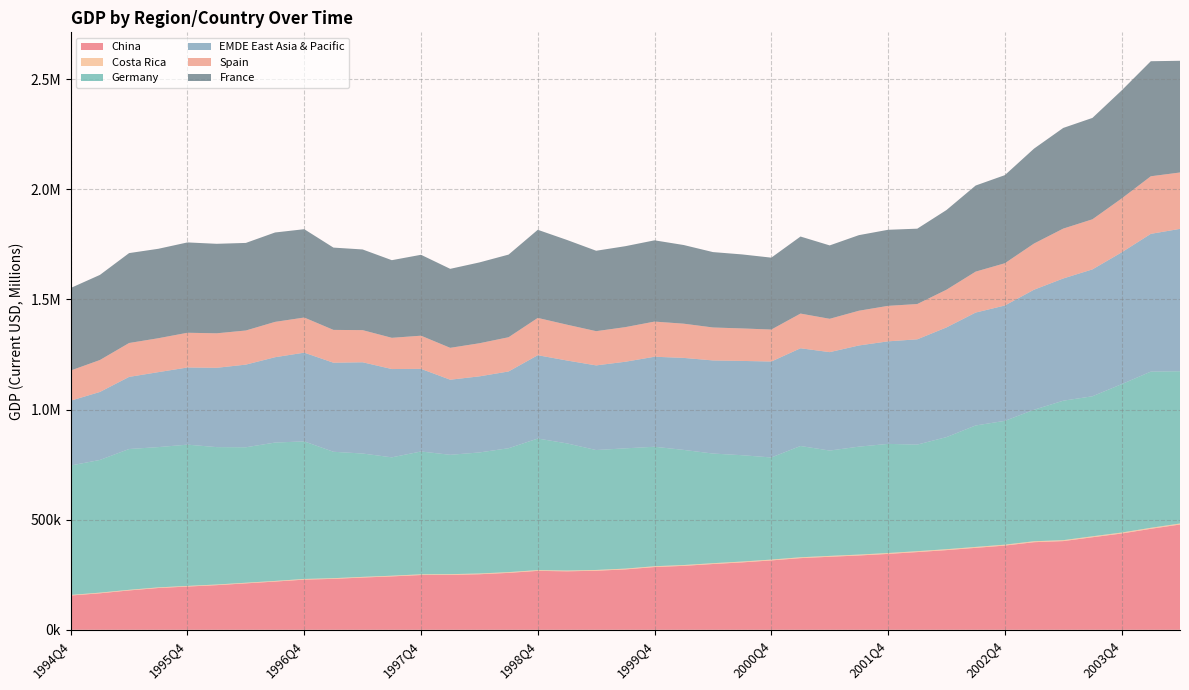

Reading right to left, extract all data points from this chart.

China: 2004Q2=478027.2	2004Q1=458549.4	2003Q4=437130.9	2003Q3=420171.4	2003Q2=402678.1	2003Q1=397776.0	2002Q4=382386.4	2002Q3=372089.5	2002Q2=361760.0	2002Q1=352852.8	2001Q4=344548.3	2001Q3=337431.7	2001Q2=331581.3	2001Q1=325392.9	2000Q4=314991.0	2000Q3=306056.3	2000Q2=298662.6	2000Q1=290333.0	1999Q4=284925.6	1999Q3=274189.6	1999Q2=268158.1	1999Q1=265511.3	1998Q4=267551.8	1998Q3=258441.0	1998Q2=252238.2	1998Q1=249232.5	1997Q4=248660.7	1997Q3=242472.4	1997Q2=237258.0	1997Q1=231265.4	1996Q4=227816.1	1996Q3=218940.9	1996Q2=210843.7	1996Q1=202700.2	1995Q4=196324.5	1995Q3=189762.9	1995Q2=178753.4	1995Q1=165708.8	1994Q4=155618.2
Costa Rica: 2004Q2=4618.7	2004Q1=4503.9	2003Q4=4429.4	2003Q3=4325.7	2003Q2=4271.5	2003Q1=4251.5	2002Q4=4173.6	2002Q3=4180.8	2002Q2=4172.4	2002Q1=4057.3	2001Q4=4062.7	2001Q3=4024.9	2001Q2=3974.3	2001Q1=3904.9	2000Q4=3814.6	2000Q3=3808.5	2000Q2=3722.6	2000Q1=3714.4	1999Q4=3684.3	1999Q3=3613.0	1999Q2=3534.4	1999Q1=3482.2	1998Q4=3499.5	1998Q3=3410.1	1998Q2=3394.5	1998Q1=3371.6	1997Q4=3311.6	1997Q3=3100.6	1997Q2=3071.1	1997Q1=3089.0	1996Q4=2976.4	1996Q3=2934.9	1996Q2=2850.1	1996Q1=2894.7	1995Q4=2971.6	1995Q3=2777.8	1995Q2=2786.9	1995Q1=3013.0	1994Q4=2692.6
Germany: 2004Q2=691343.8	2004Q1=709151.6	2003Q4=673692.1	2003Q3=635741.1	2003Q2=633226.7	2003Q1=597103.7	2002Q4=562120.0	2002Q3=551423.9	2002Q2=508887.5	2002Q1=483907.6	2001Q4=495470.3	2001Q3=490092.1	2001Q2=478267.3	2001Q1=505209.9	2000Q4=463664.3	2000Q3=482796.0	2000Q2=497839.0	2000Q1=522712.8	1999Q4=542474.6	1999Q3=546062.2	1999Q2=544441.9	1999Q1=577312.4	1998Q4=597362.0	1998Q3=562523.8	1998Q2=549574.5	1998Q1=541885.7	1997Q4=557673.3	1997Q3=537414.0	1997Q2=560039.2	1997Q1=573909.6	1996Q4=624670.3	1996Q3=628273.7	1996Q2=615043.8	1996Q1=623852.3	1995Q4=641330.9	1995Q3=636954.3	1995Q2=639278.9	1995Q1=602389.7	1994Q4=587669.4
EMDE East Asia & Pacific: 2004Q2=646380.3	2004Q1=625465.7	2003Q4=598277.2	2003Q3=576097.4	2003Q2=554920.5	2003Q1=544963.5	2002Q4=523619.0	2002Q3=512641.8	2002Q2=497995.5	2002Q1=478034.8	2001Q4=465589.7	2001Q3=459379.1	2001Q2=446812.9	2001Q1=443742.5	2000Q4=435550.5	2000Q3=428074.9	2000Q2=422750.3	2000Q1=417705.0	1999Q4=408654.4	1999Q3=393163.2	1999Q2=384290.0	1999Q1=376361.4	1998Q4=378270.3	1998Q3=348530.7	1998Q2=345441.7	1998Q1=340987.0	1997Q4=375057.2	1997Q3=400883.9	1997Q2=414284.9	1997Q1=404335.9	1996Q4=402777.8	1996Q3=387431.1	1996Q2=375254.0	1996Q1=360042.4	1995Q4=350346.0	1995Q3=340287.9	1995Q2=327382.4	1995Q1=308712.3	1994Q4=294288.3
Spain: 2004Q2=255995.6	2004Q1=261483.5	2003Q4=244695.9	2003Q3=227428.0	2003Q2=226430.9	2003Q1=209714.6	2002Q4=191971.2	2002Q3=185901.5	2002Q2=171180.0	2002Q1=160244.2	2001Q4=161176.0	2001Q3=157721.4	2001Q2=151397.3	2001Q1=157501.0	2000Q4=145203.3	2000Q3=147553.4	2000Q2=149659.0	2000Q1=155364.8	1999Q4=159649.2	1999Q3=157186.5	1999Q2=155475.6	1999Q1=162654.5	1998Q4=169363.1	1998Q3=155432.9	1998Q2=150317.2	1998Q1=144777.8	1997Q4=150613.1	1997Q3=141843.0	1997Q2=145903.3	1997Q1=149061.7	1996Q4=159576.2	1996Q3=160483.1	1996Q2=154917.0	1996Q1=156700.9	1995Q4=157714.0	1995Q3=154008.1	1995Q2=153956.9	1995Q1=145046.9	1994Q4=137012.0
France: 2004Q2=507132.1	2004Q1=522330.7	2003Q4=490497.5	2003Q3=460352.2	2003Q2=457057.8	2003Q1=430959.3	2002Q4=399968.2	2002Q3=390899.8	2002Q2=361826.4	2002Q1=342143.6	2001Q4=345306.4	2001Q3=343203.5	2001Q2=333204.9	2001Q1=349781.7	2000Q4=326434.5	2000Q3=336030.8	2000Q2=342284.5	2000Q1=357119.9	1999Q4=368927.0	1999Q3=367489.9	1999Q2=365092.0	1999Q1=384702.1	1998Q4=400079.6	1998Q3=375218.1	1998Q2=366989.8	1998Q1=358597.9	1997Q4=367327.1	1997Q3=352462.0	1997Q2=366271.4	1997Q1=373637.3	1996Q4=401030.6	1996Q3=405859.3	1996Q2=397632.0	1996Q1=406335.0	1995Q4=410137.4	1995Q3=406070.0	1995Q2=408173.3	1995Q1=386408.0	1994Q4=374683.7